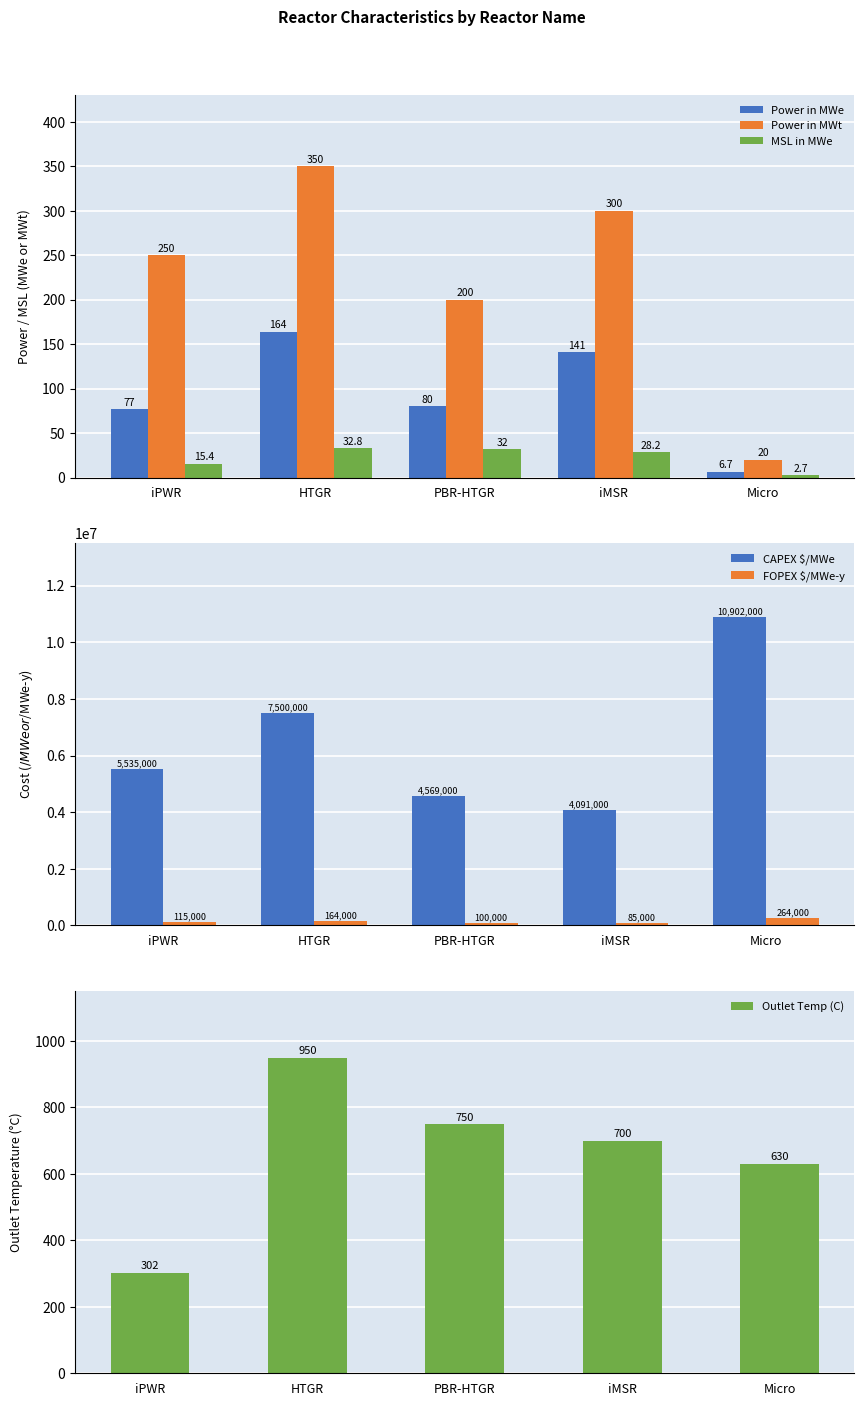

Between PBR-HTGR and Micro, which series saw the biggest shift?

CAPEX $/MWe